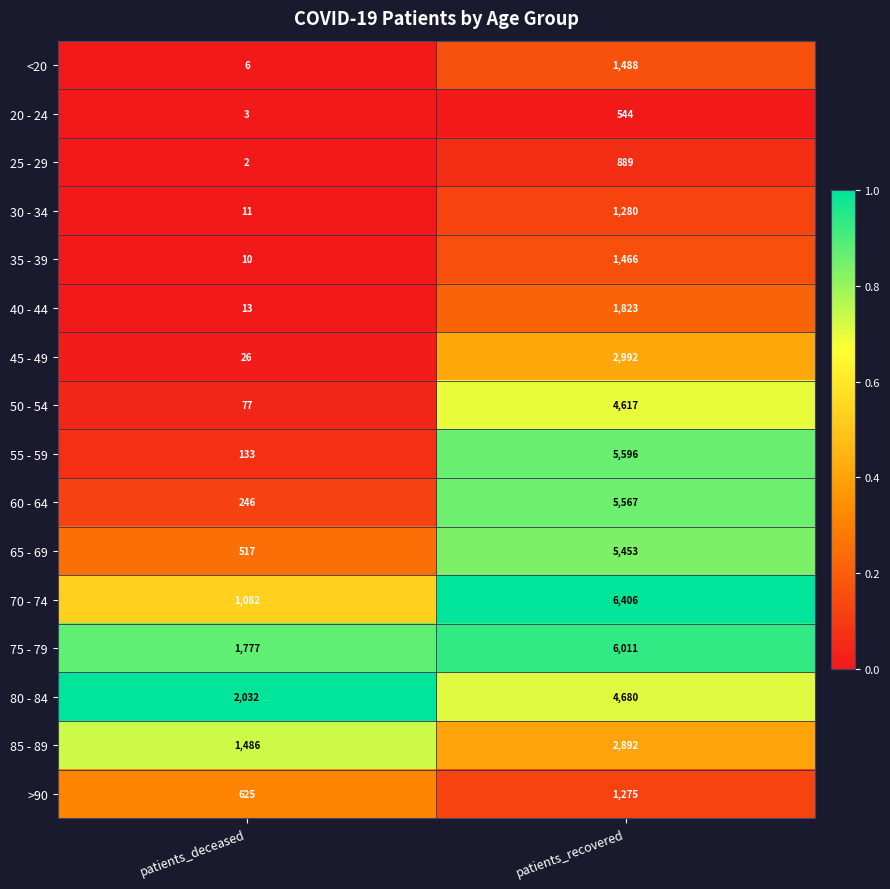

Rank the categories by <20 value from highest to lowest.

patients_recovered, patients_deceased